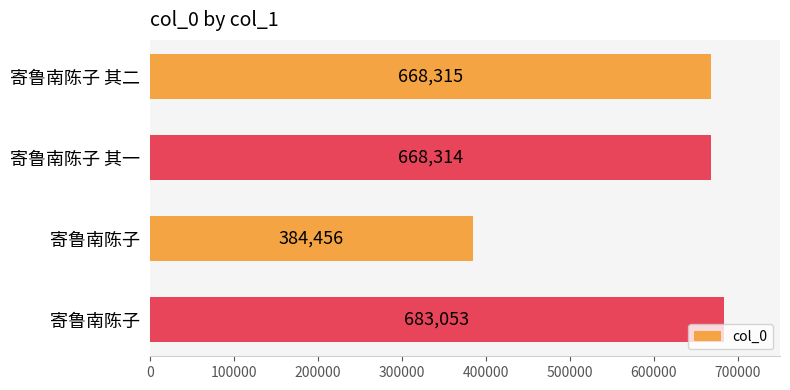

Does the chart contain any negative values?

No